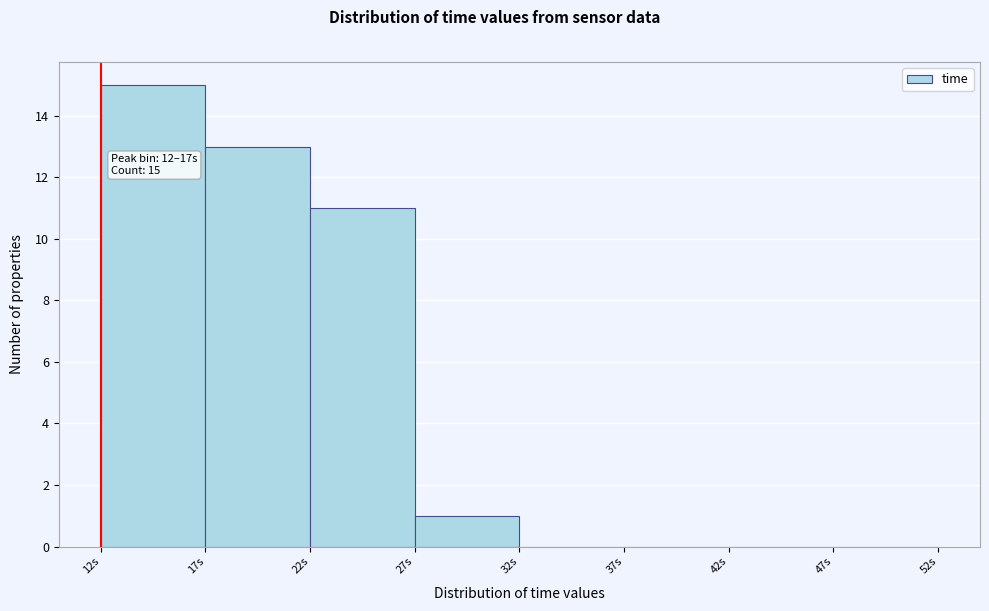

Over which range of the x-axis is the bar tallest?

12 to 17